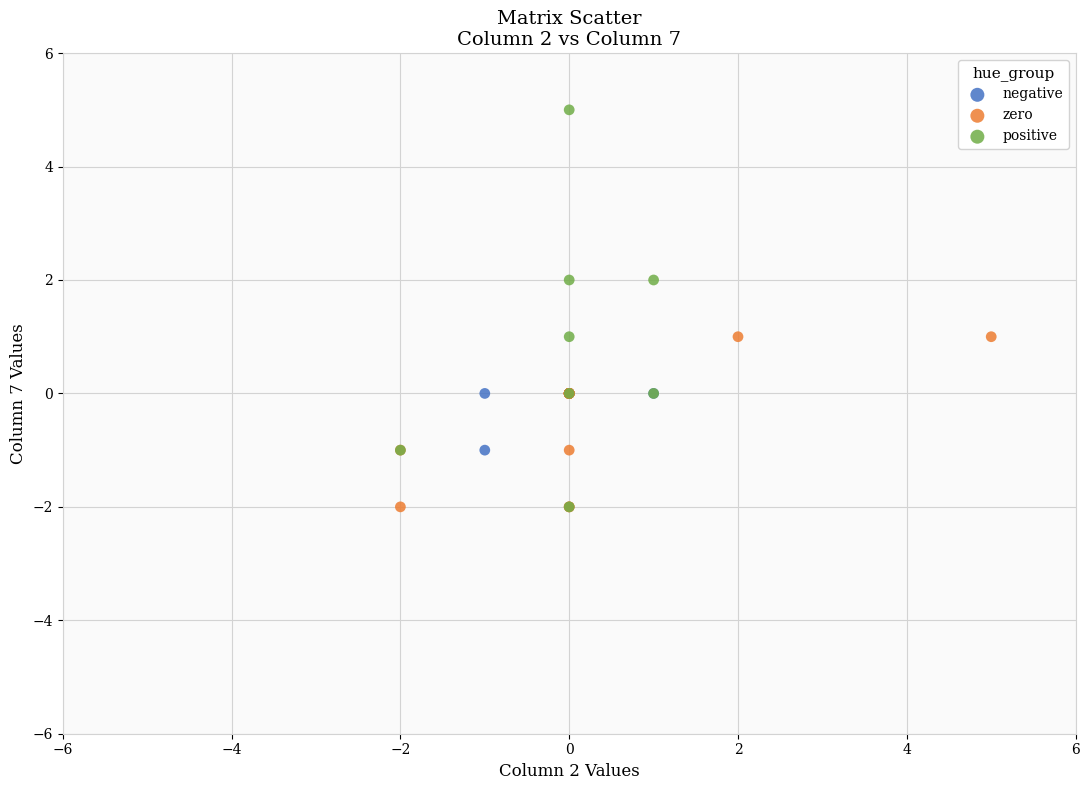

Which series contains the highest Y value?

positive